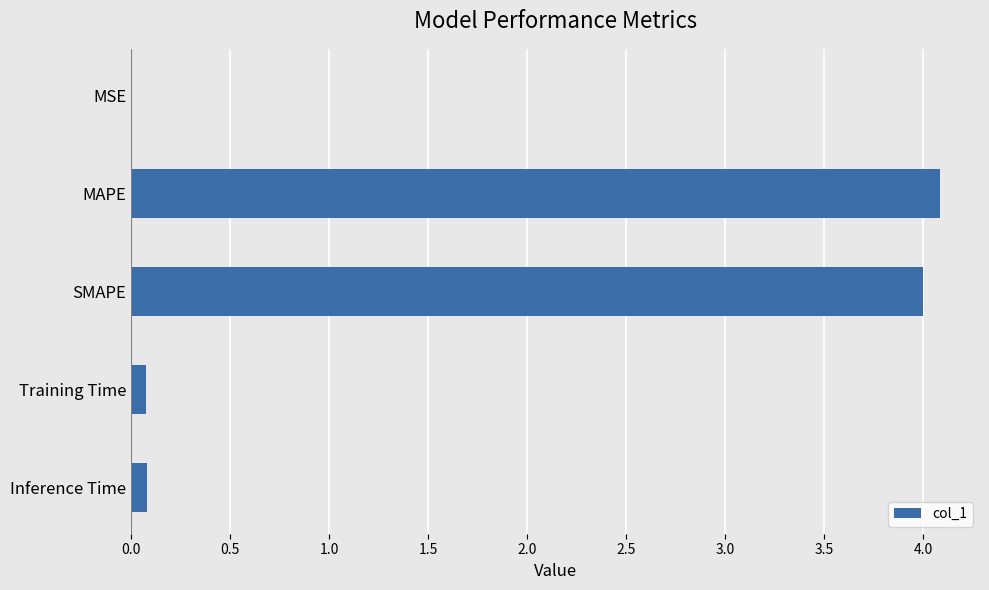

True or false: the data shows 0.0 at MSE.

True